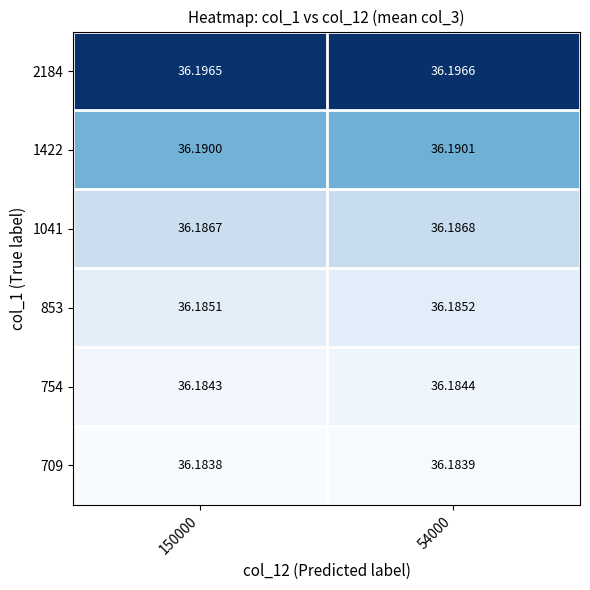

Is the value of 2184 at 150000 greater than the value of 754 at 54000?

Yes